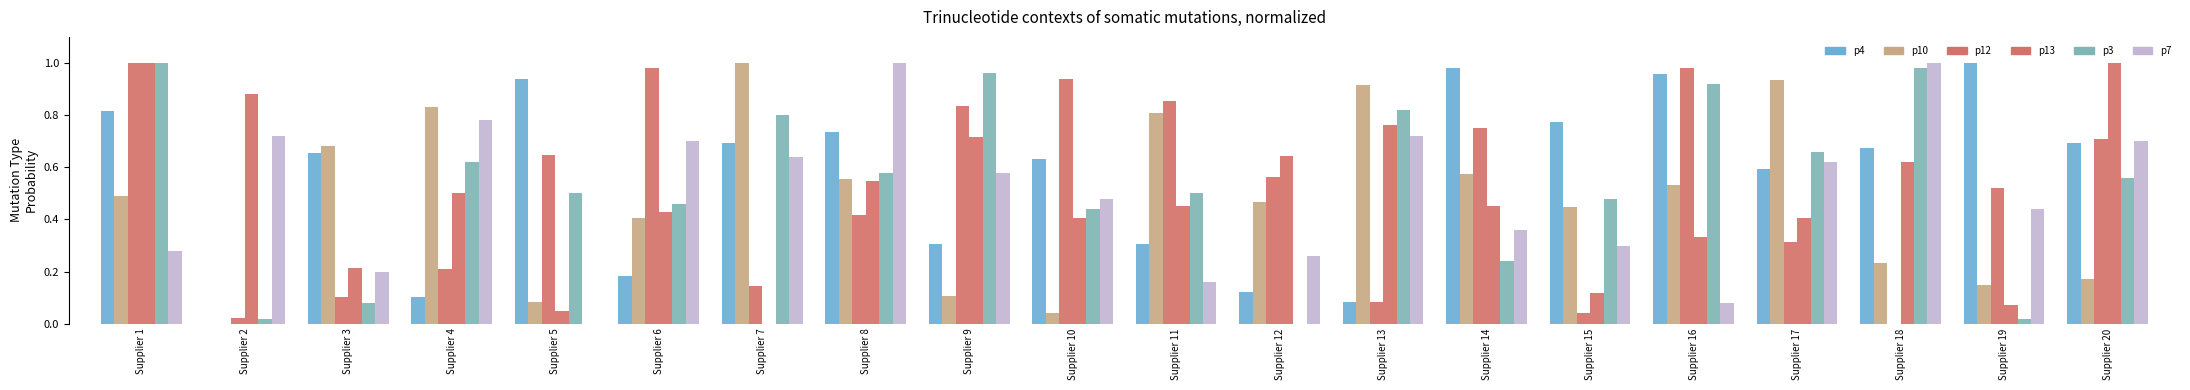

How many categories are shown in the chart?

20